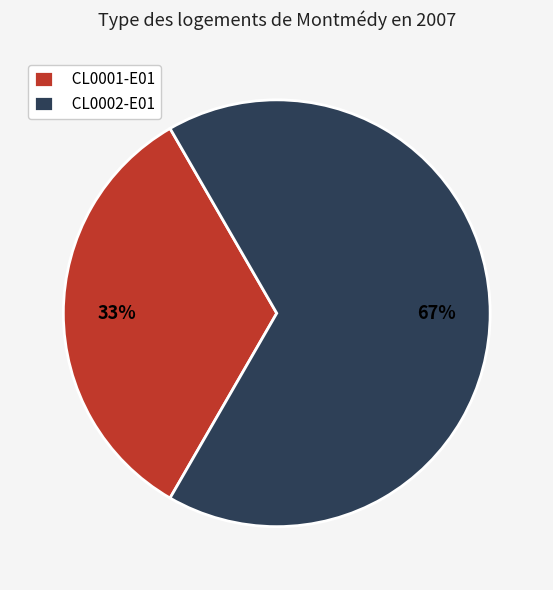

To the nearest percent, what portion does CL0002-E01 represent?

67%